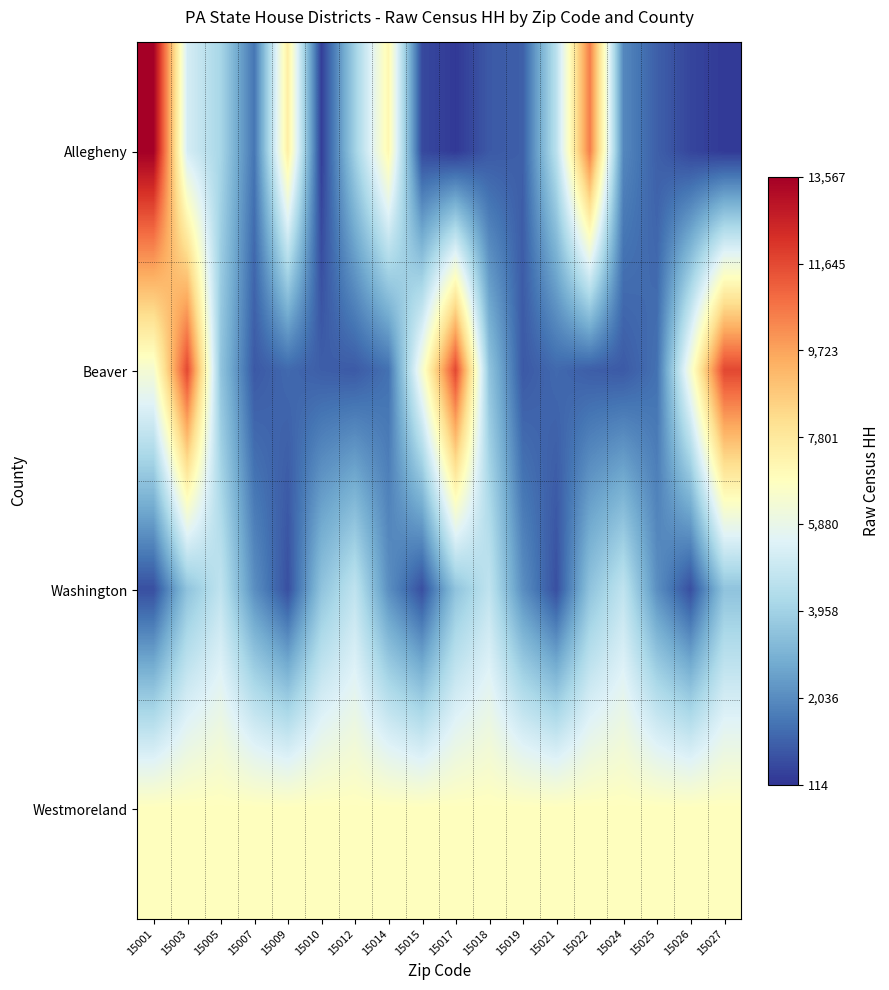

What is the minimum value shown in the chart?

213